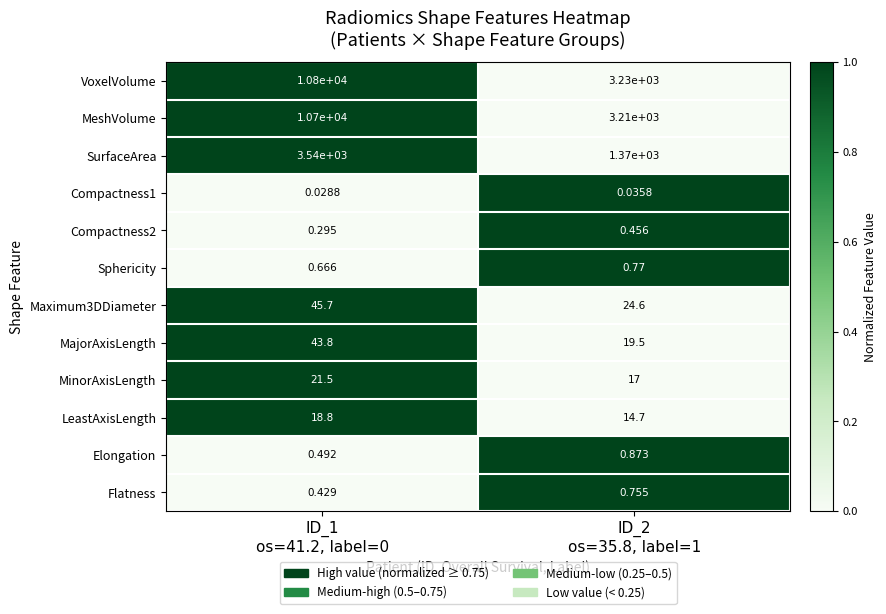

Which series has the widest spread of values?

VoxelVolume